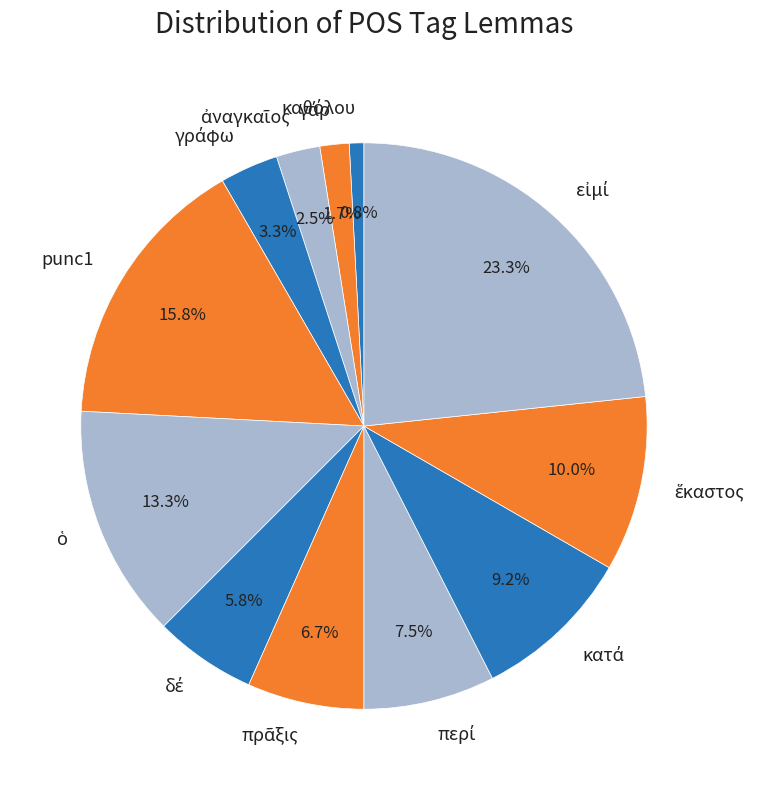

Is there any slice that represents more than half of the pie?

No